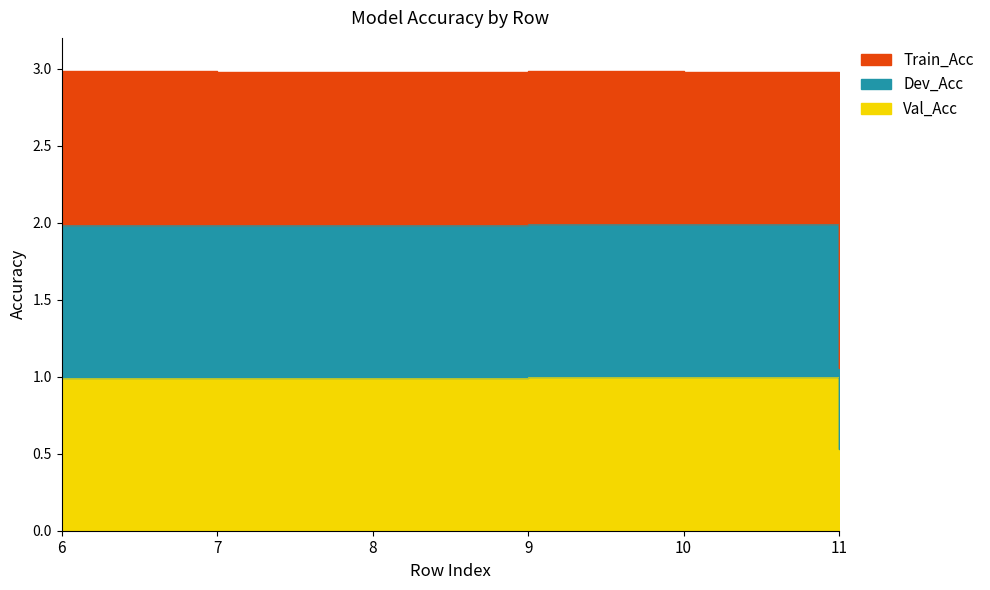

Rank the categories by Val_Acc value from lowest to highest.

11, 7, 6, 8, 9, 10